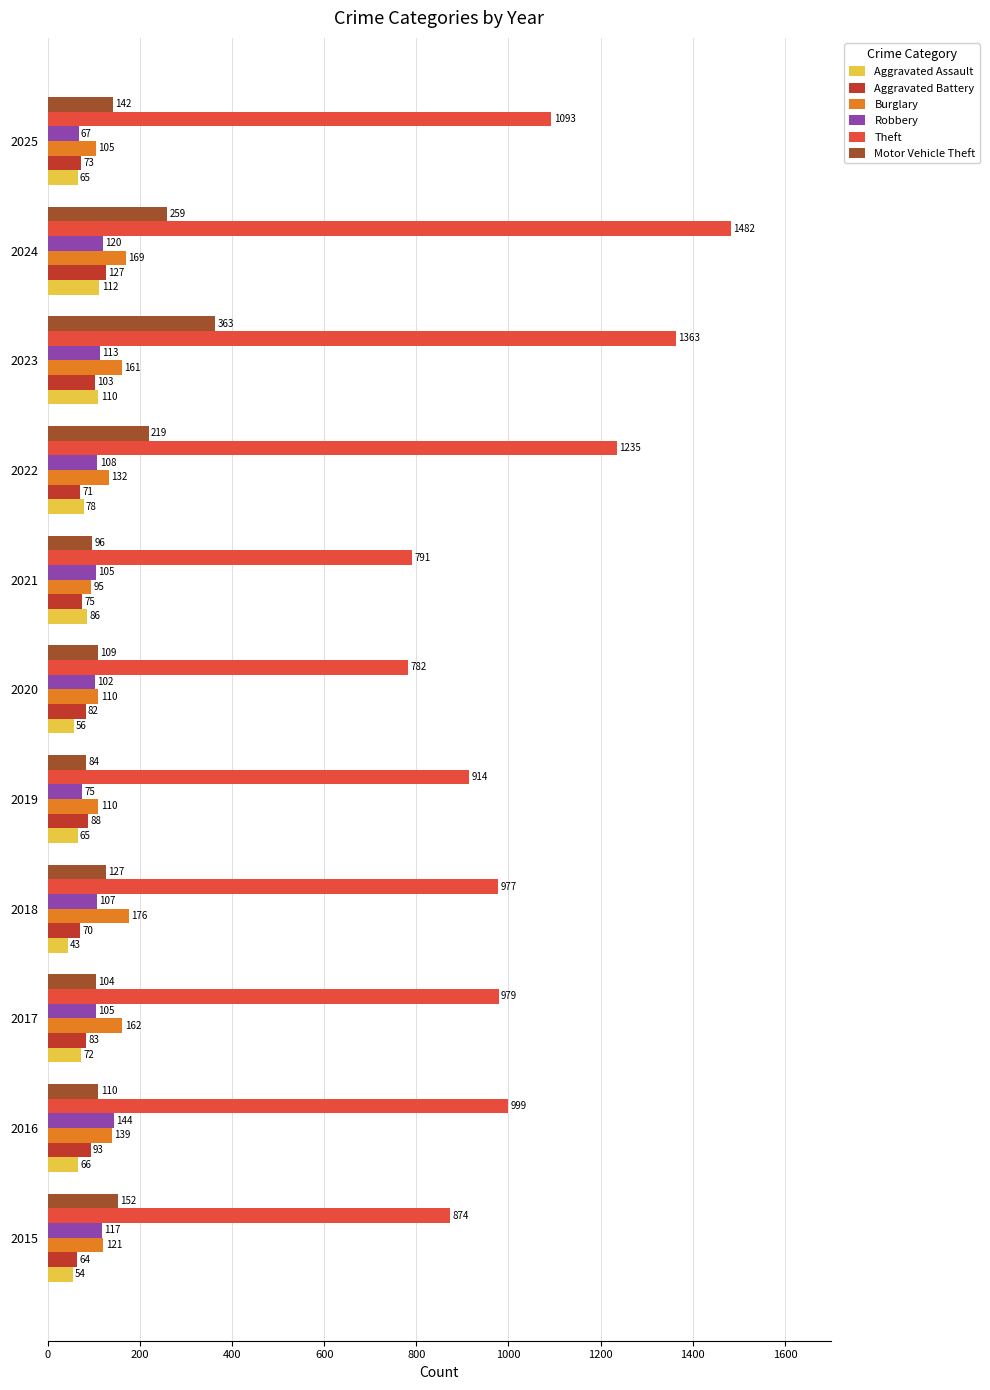

At which category is the sum across all series the highest?

2024